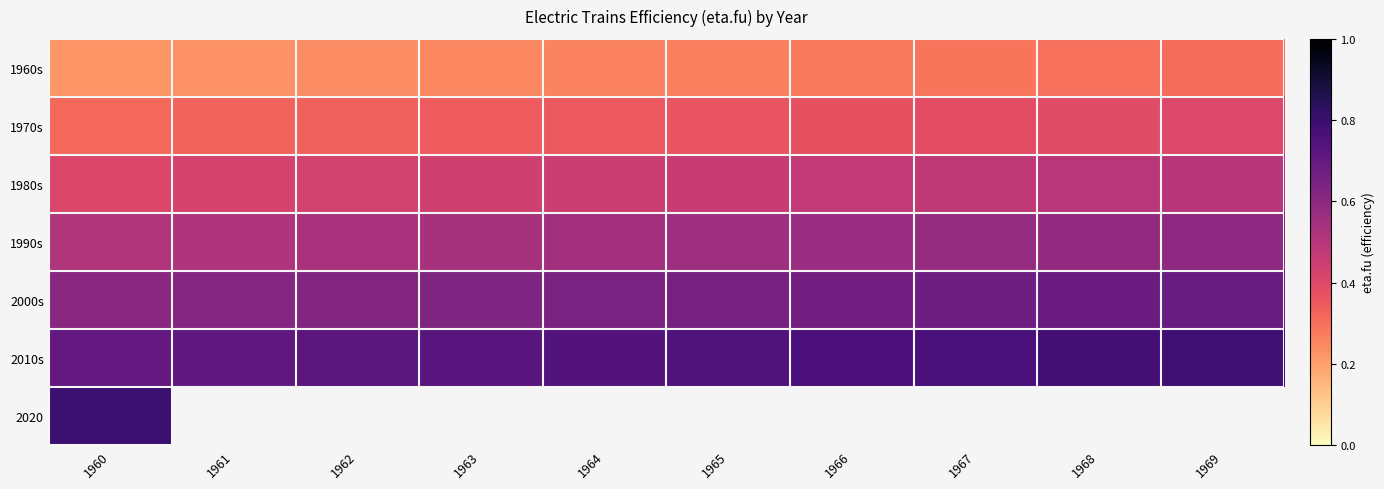

What is the greatest value displayed?

0.8